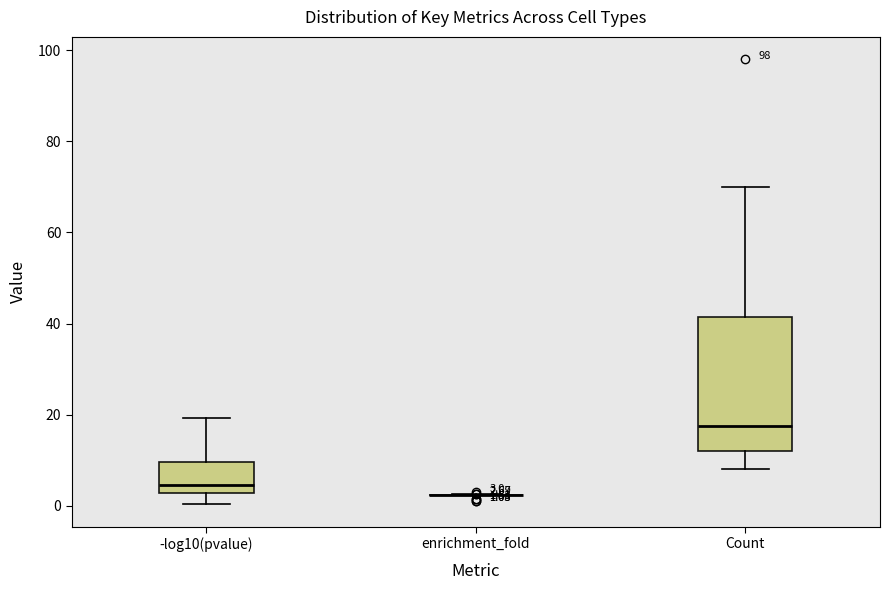

Which box is the tallest, from its lower edge to its upper edge?

Count